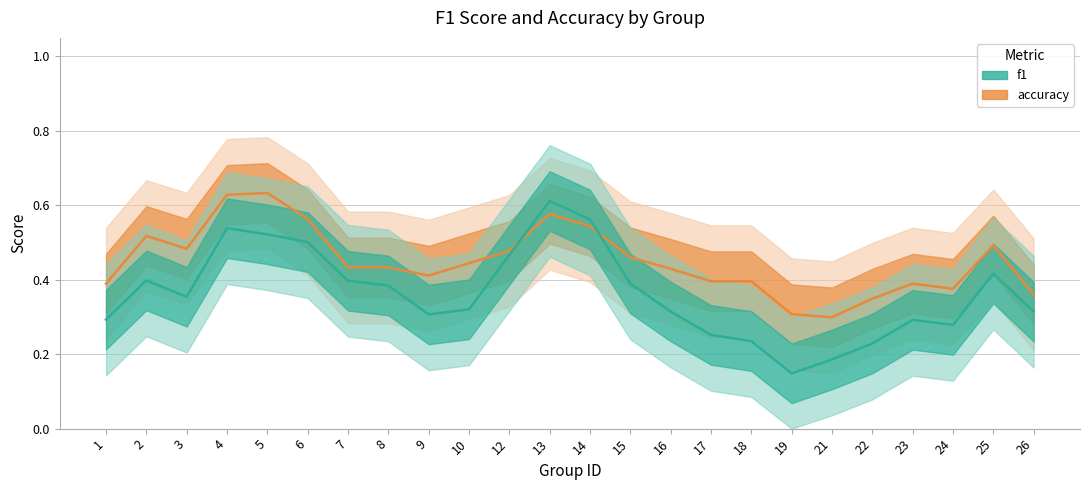

At which label is f1 closest to 0?

19